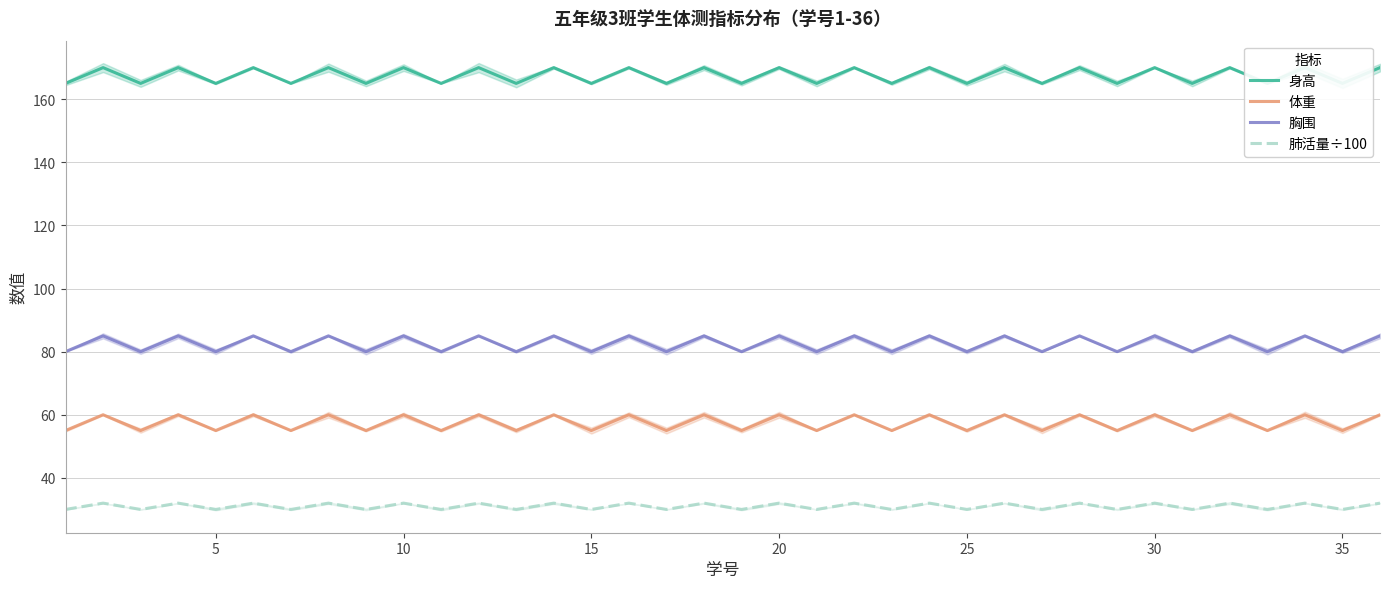

List the series in order of their peak value, highest first.

身高, 胸围, 体重, 肺活量÷100